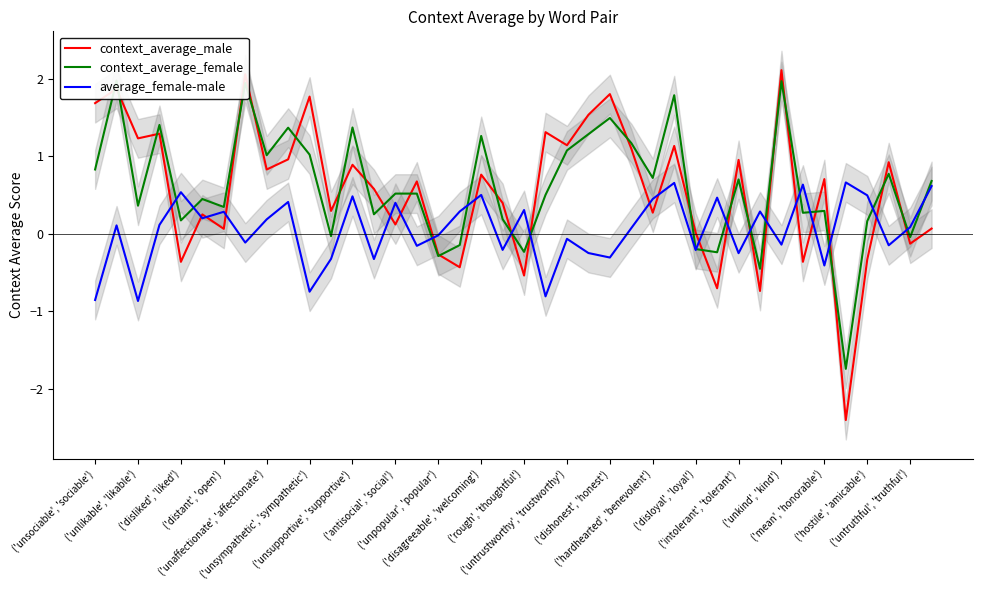

What is the highest value of the context_average_male series?

2.1